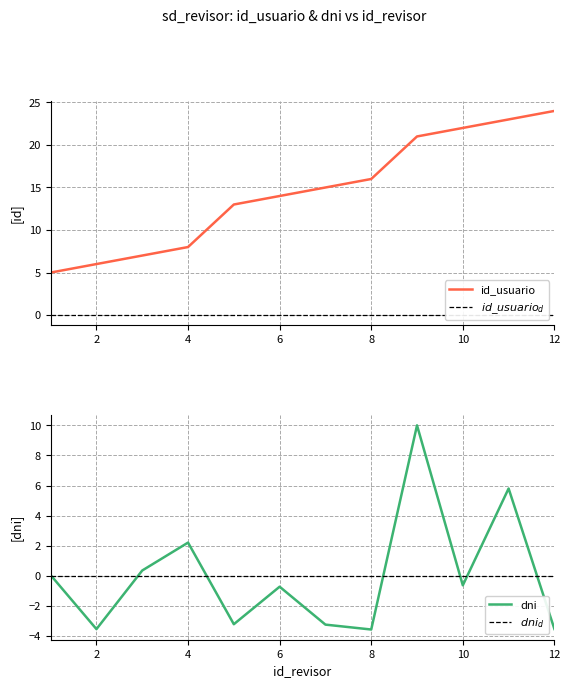

What is the maximum value shown in the chart?

24.0